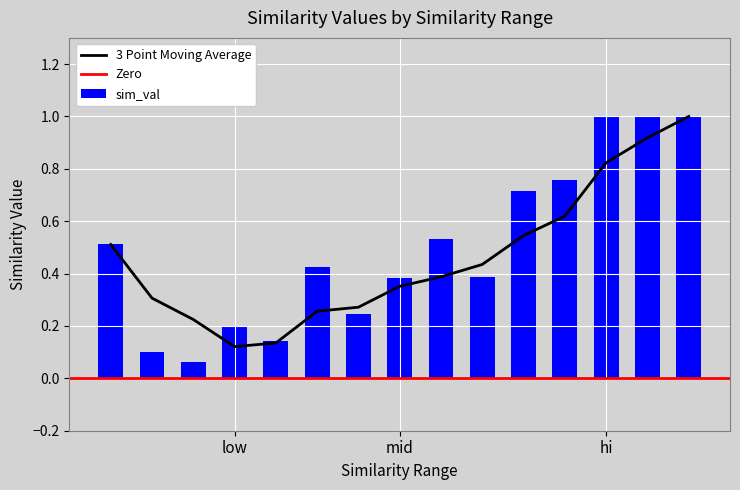

What is the maximum value for sim_val?

1.0